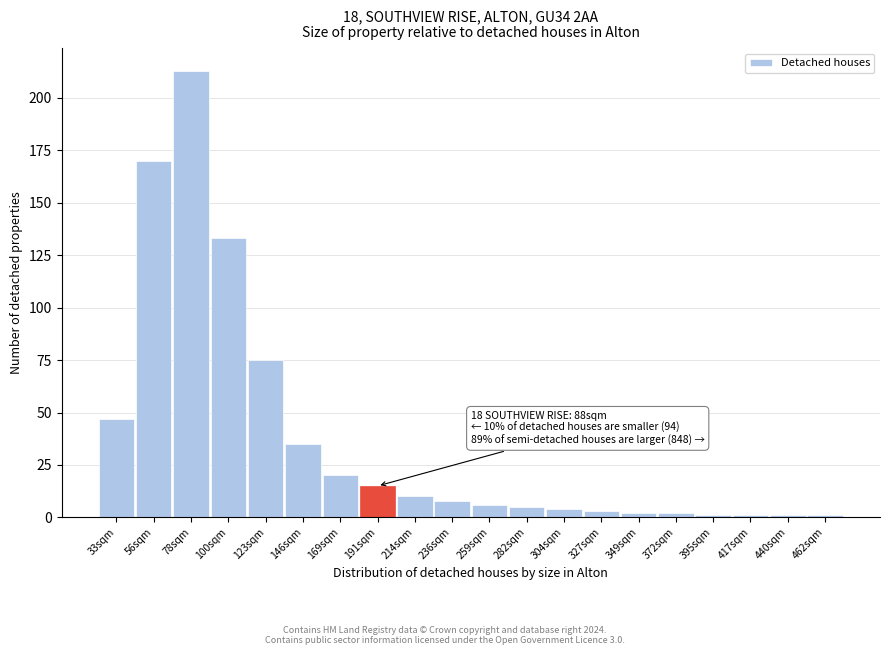

Reading left to right, transcribe all the data shown in this chart.

33sqm=47	56sqm=170	78sqm=213	100sqm=133	123sqm=75	146sqm=35	169sqm=20	191sqm=15	214sqm=10	236sqm=8	259sqm=6	282sqm=5	304sqm=4	327sqm=3	349sqm=2	372sqm=2	395sqm=1	417sqm=1	440sqm=1	462sqm=1